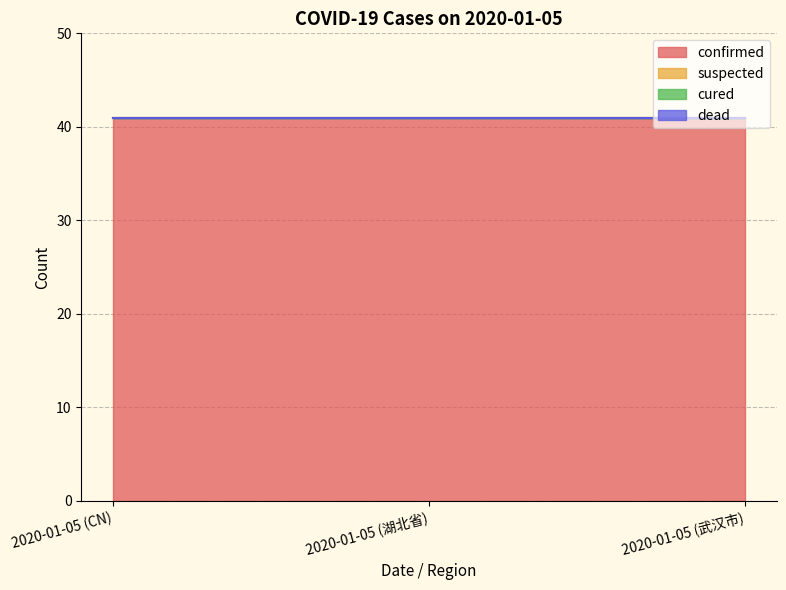

What position from the left is 2020-01-05 (CN)?

1